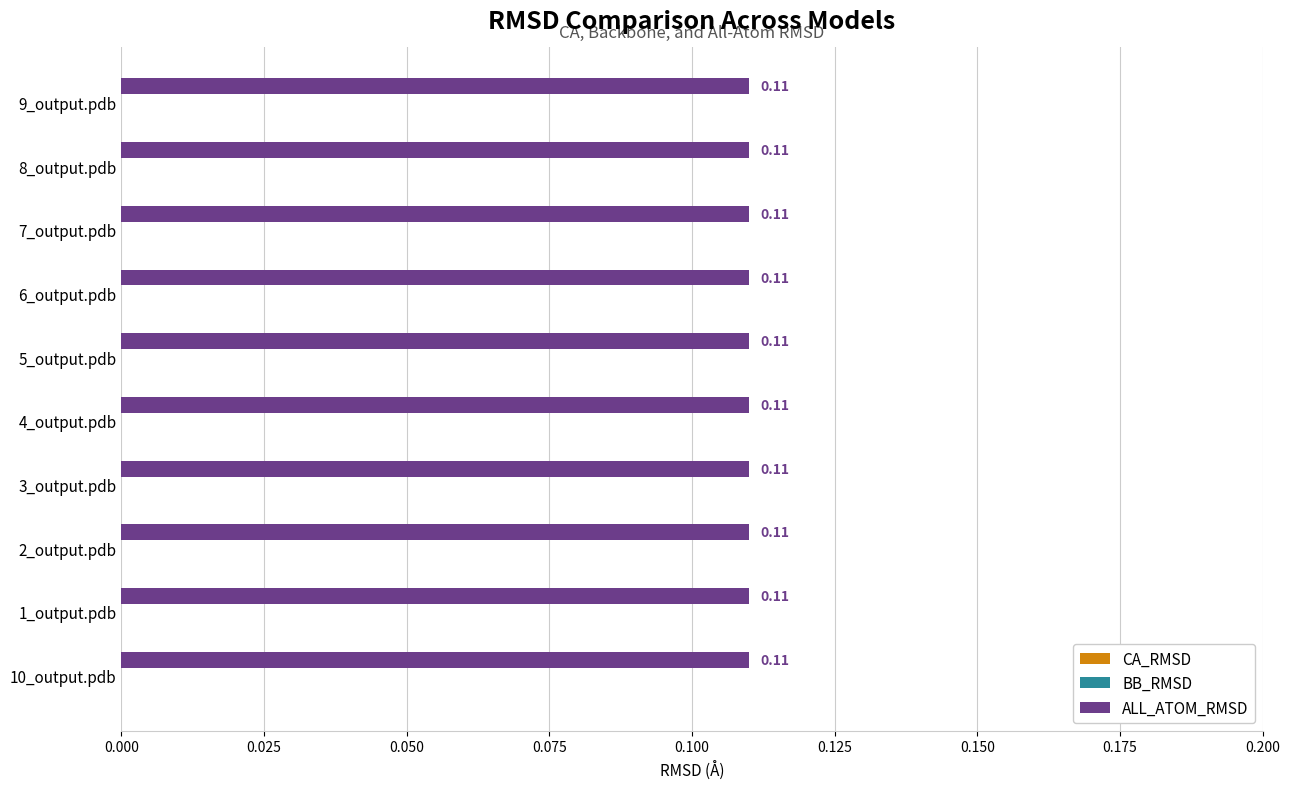

Between 5_output.pdb and 2_output.pdb, which is larger?

5_output.pdb